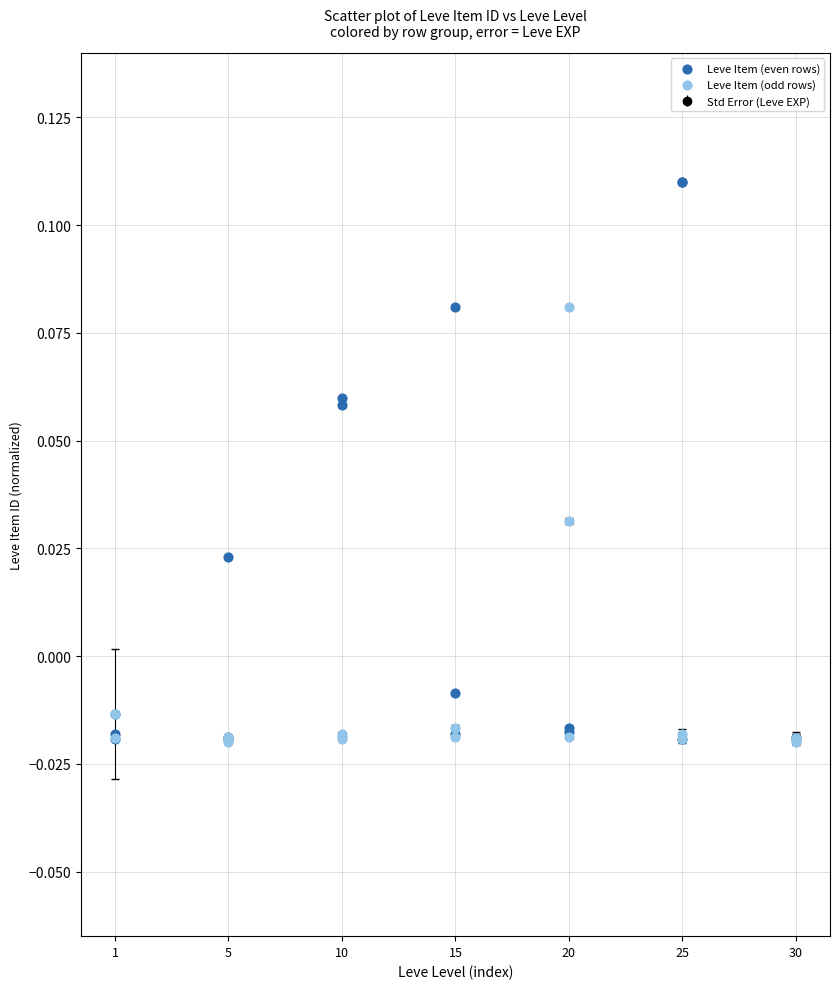

Which series has the widest spread of Y values?

Leve Item (even rows)